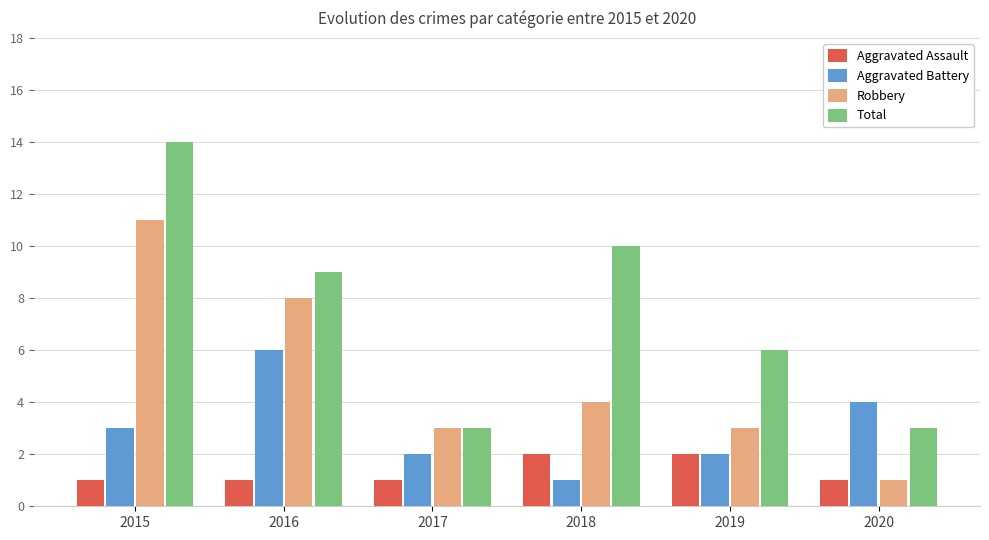

The Robbery series shows 14 at 2016. True or false?

False